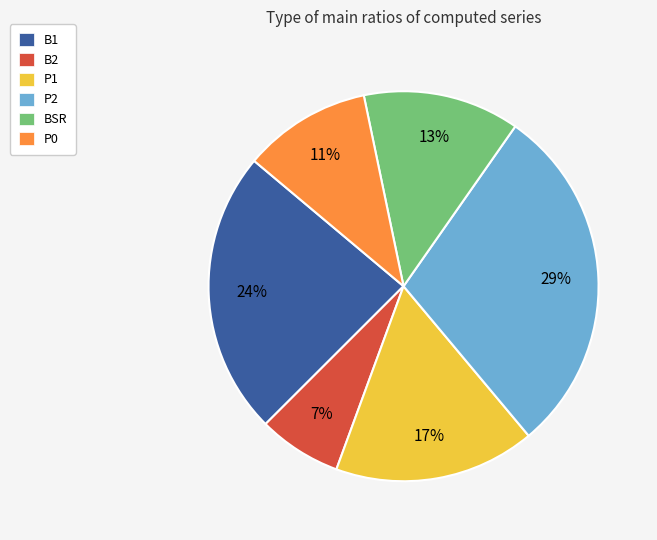

Rank the categories by value from highest to lowest.

P2, B1, P1, BSR, P0, B2